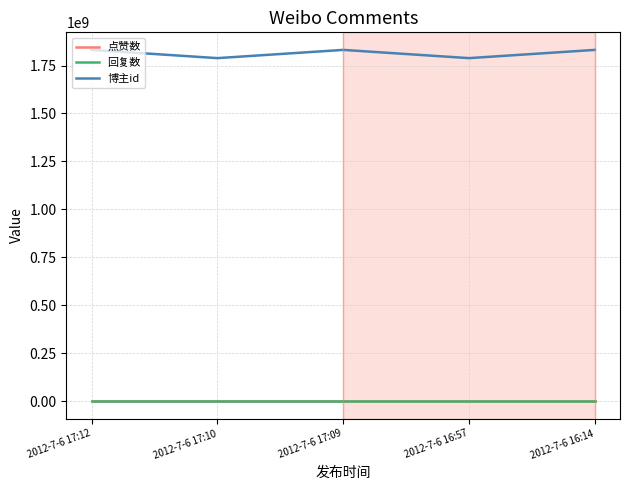

Rank the series at 2012-7-6 17:12 from lowest to highest value.

点赞数, 回复数, 博主id